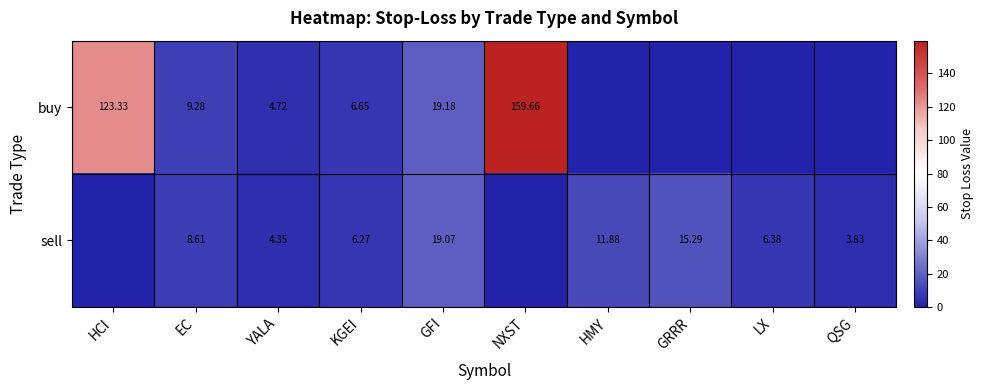

How many values in the sell series exceed 6?

6